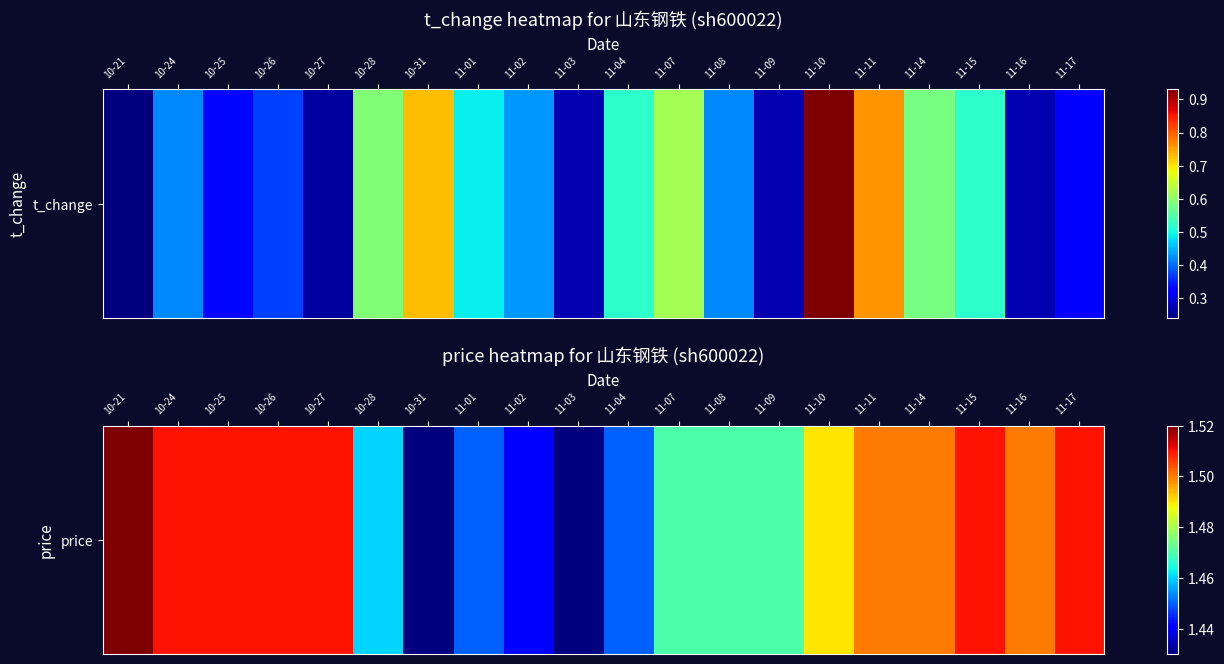

The chart shows a value of 1.5 at 11-14. True or false?

True